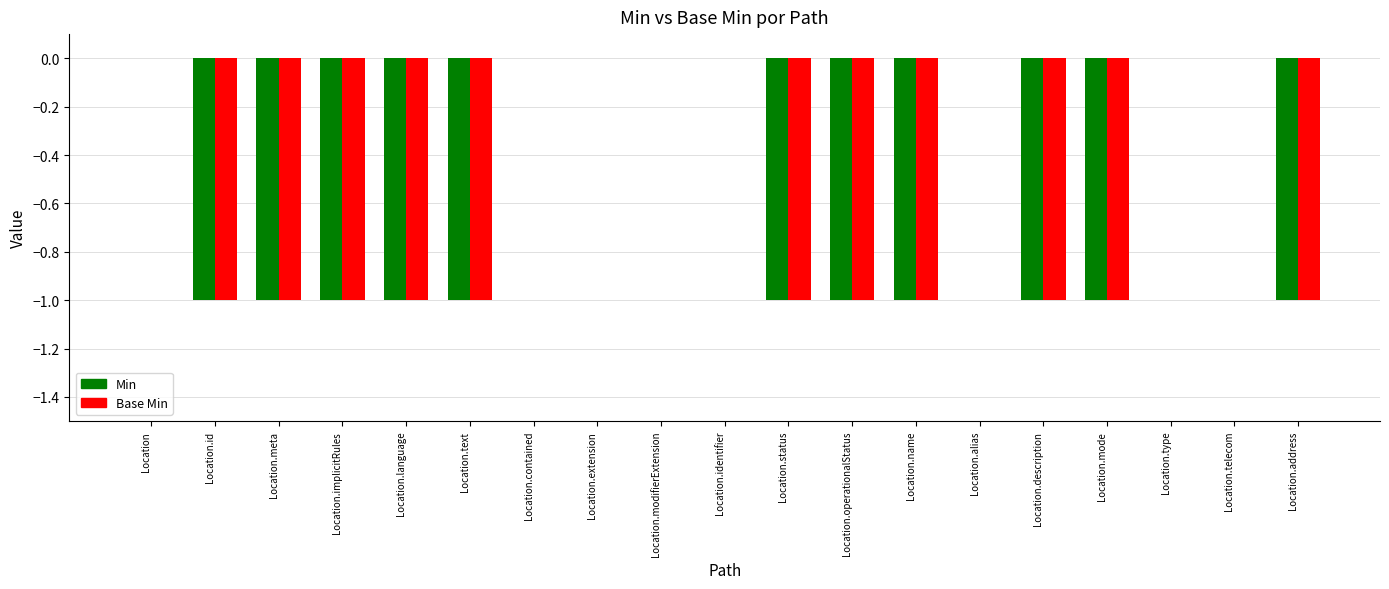

Is it true that Base Min equals 0 at Location.mode?

False